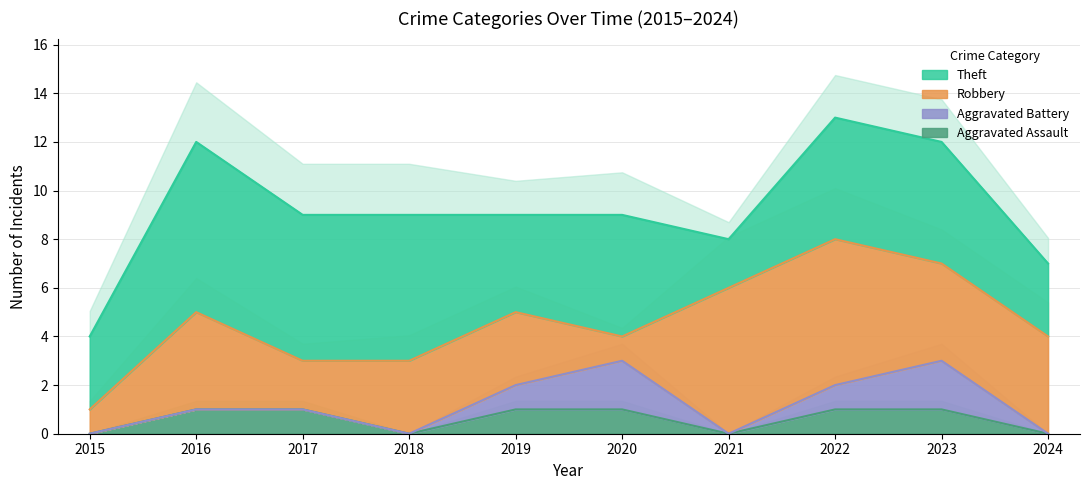

What is the total value across all series at 2022?

13